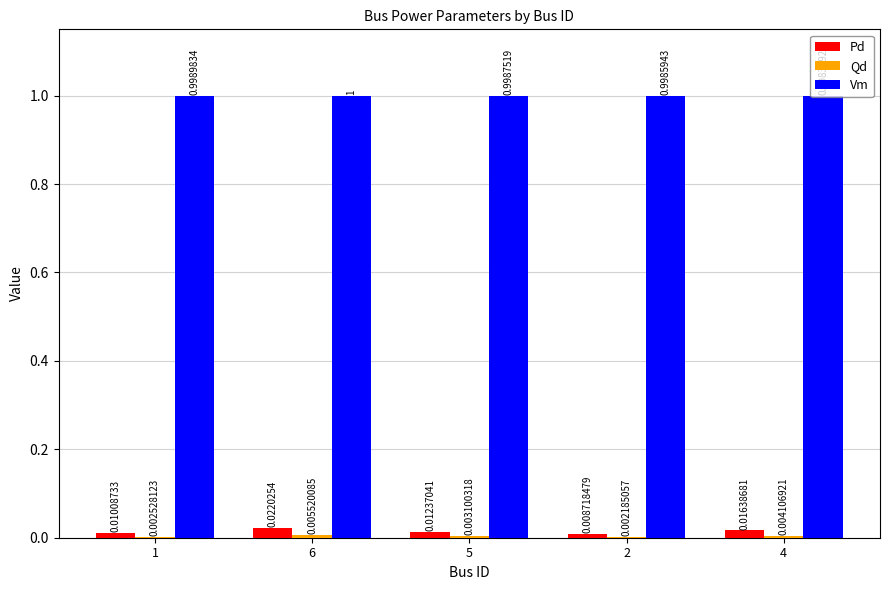

What is the sum of all Vm values?

5.0